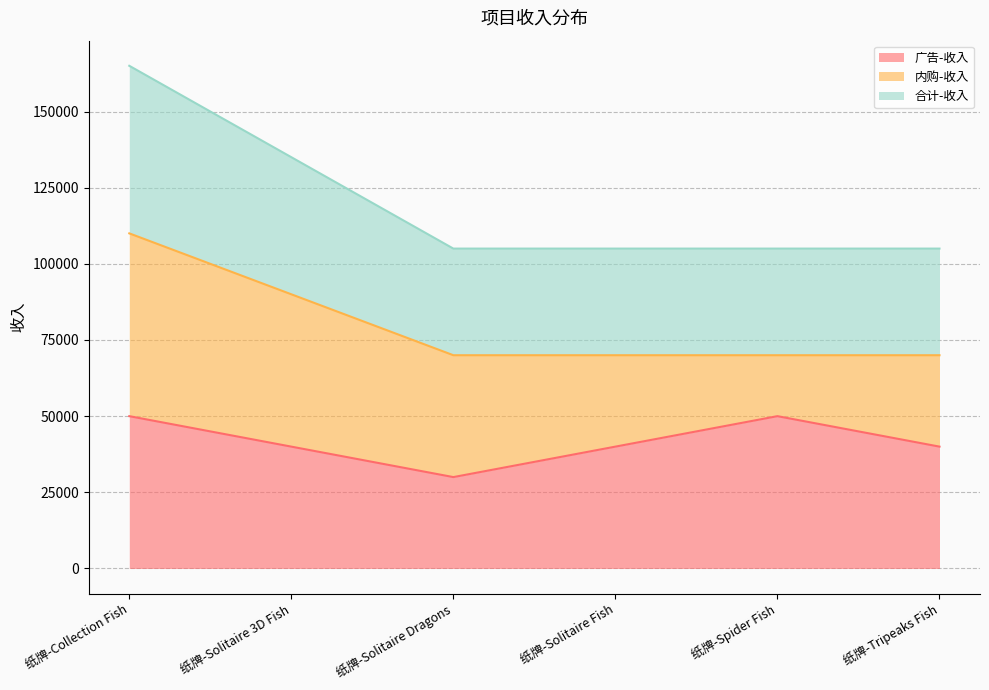

How many 广告-收入 values are between 40000 and 50000?

5